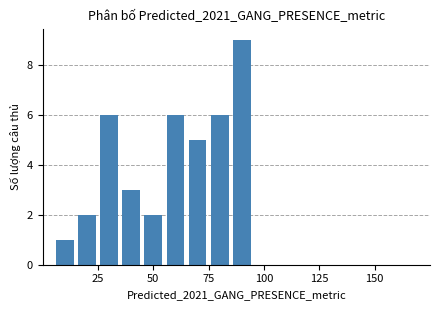

What is the value of the 7th bar from the left?

5